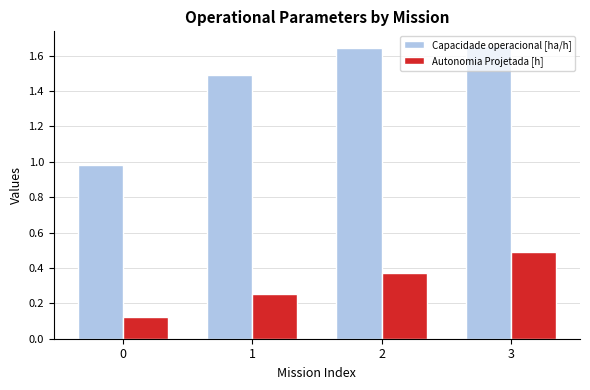

What is the value of the Capacidade operacional [ha/h] bar at the 2nd from the left?

1.5